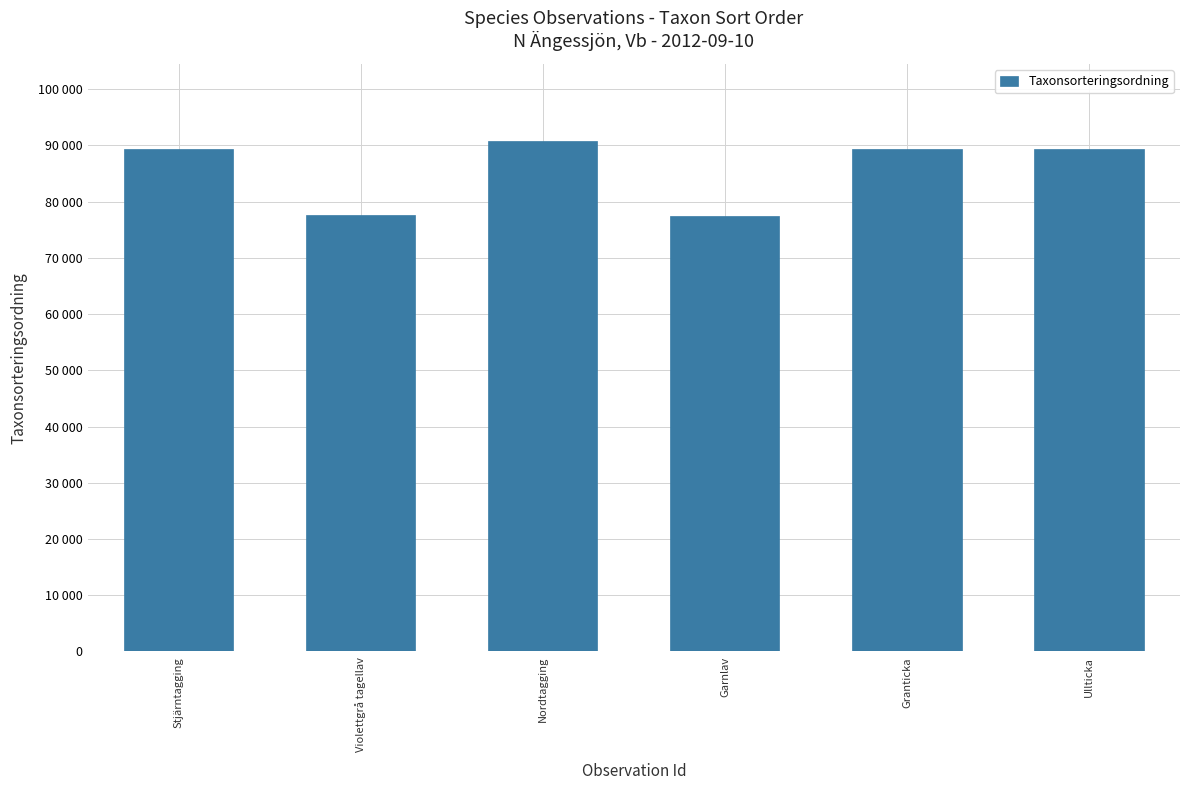

Is it true that the value at Violettgrå tagellav is 77541?

True